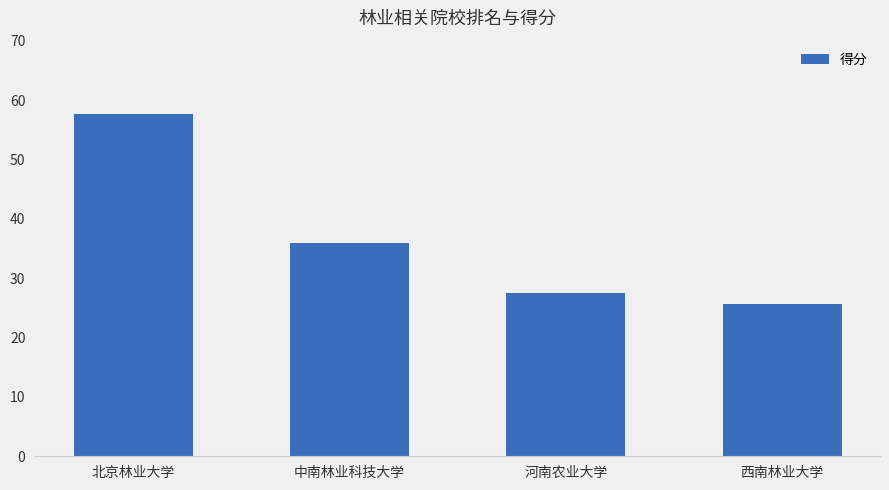

What is the minimum value shown in the chart?

25.6